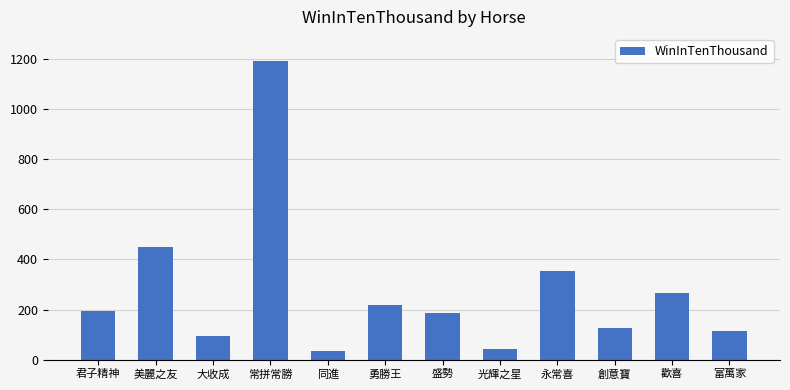

Reading right to left, transcribe all the data shown in this chart.

113	267	126	354	41	185	217	35	1192	93	449	195